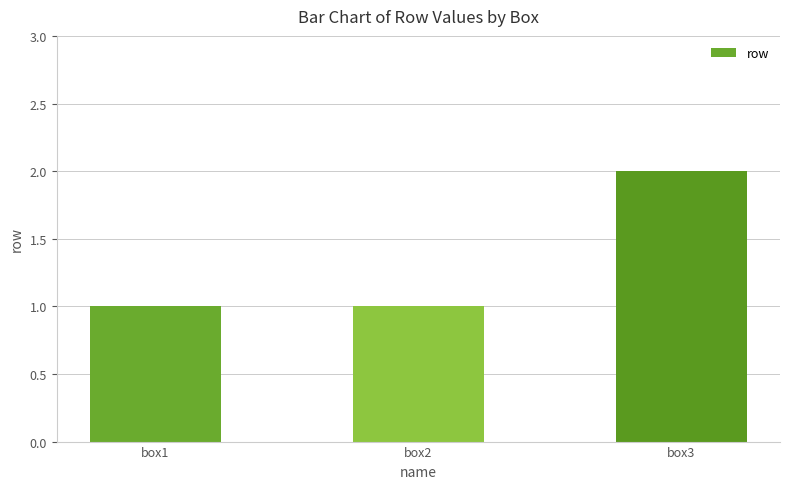

Is it true that the value at box1 is 1?

True